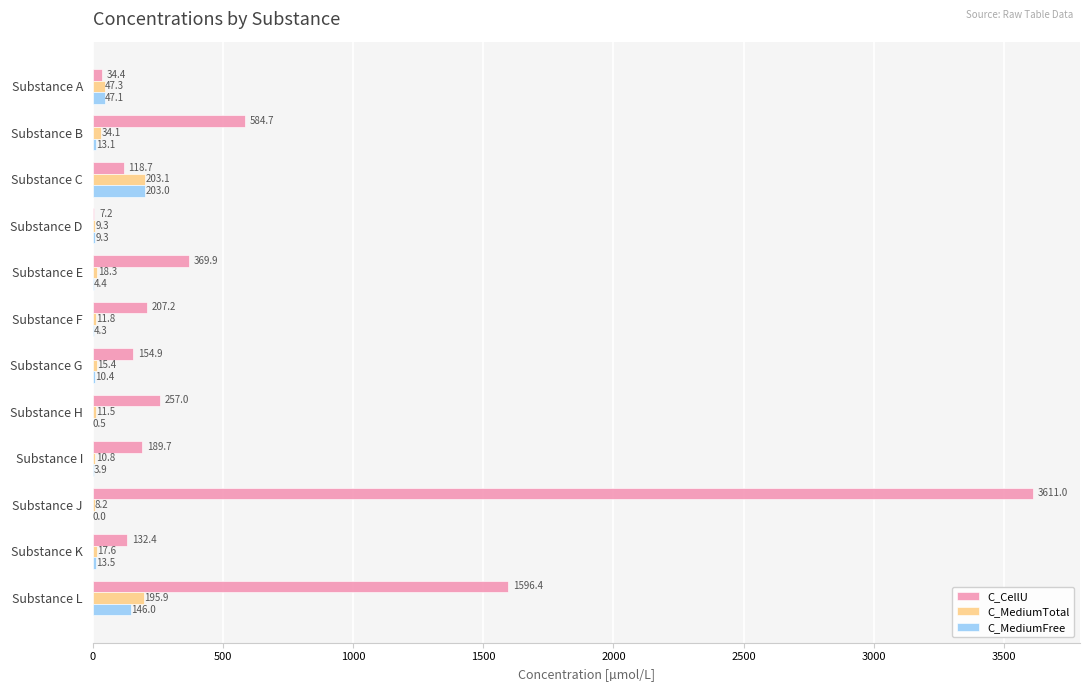

Which category has the highest value across all series?

Substance J